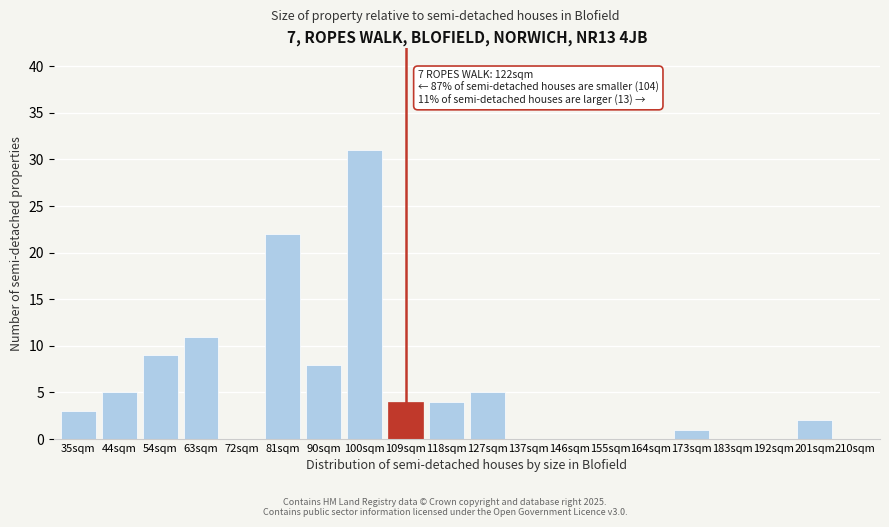

Reading left to right, transcribe all the data shown in this chart.

35sqm=3	44sqm=5	54sqm=9	63sqm=11	72sqm=0	81sqm=22	90sqm=8	100sqm=31	109sqm=4	118sqm=4	127sqm=5	137sqm=0	146sqm=0	155sqm=0	164sqm=0	173sqm=1	183sqm=0	192sqm=0	201sqm=2	210sqm=0